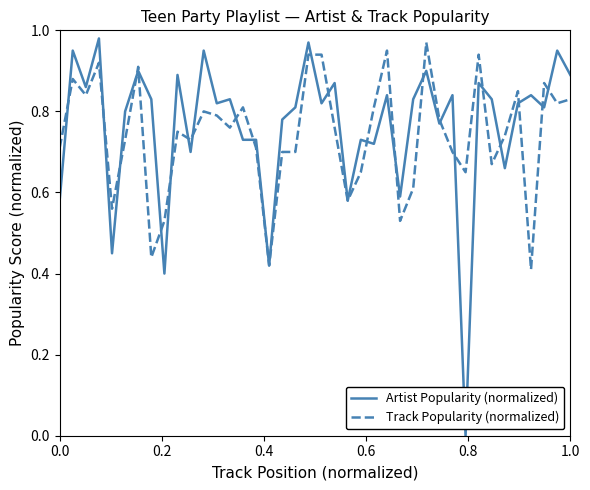

Which series has the widest spread of values?

Artist Popularity (normalized)